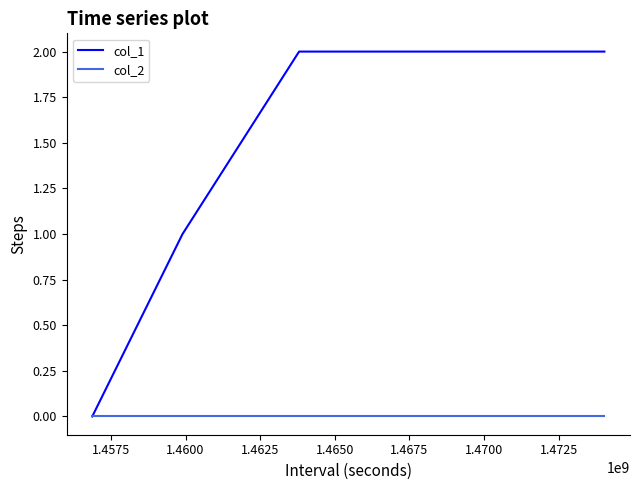

What are all the series names shown in the legend?

col_1, col_2